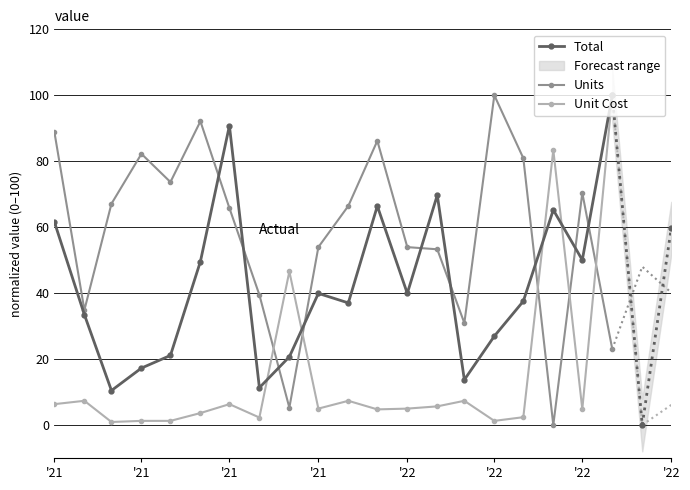

Is it true that Total equals 36.6 at '22?

False